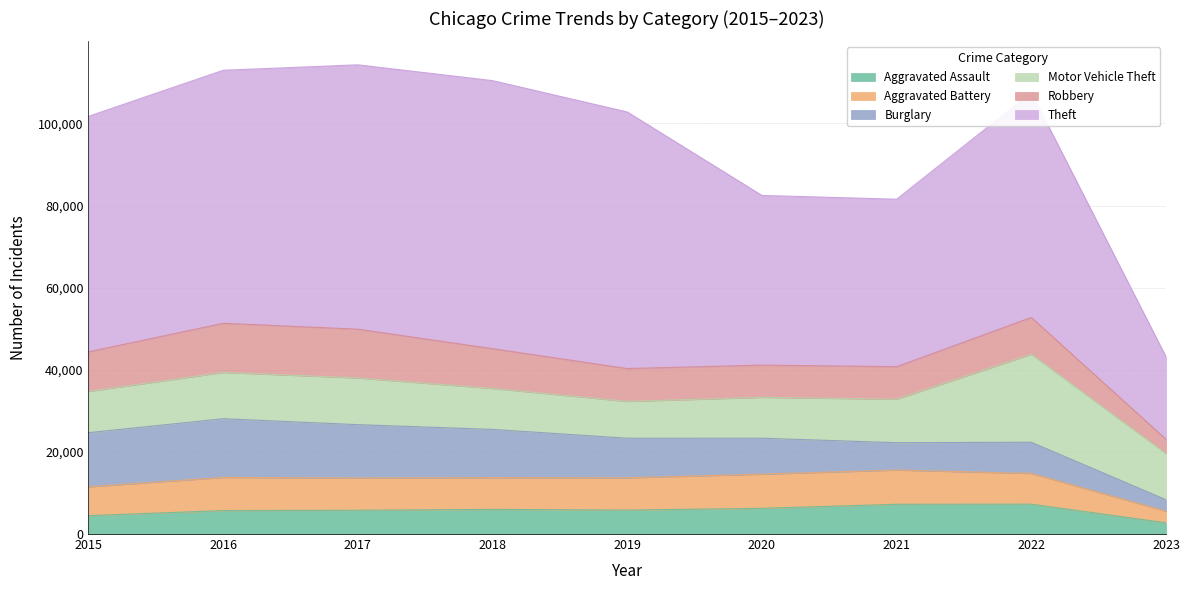

What is the average value of the Motor Vehicle Theft series?

11664